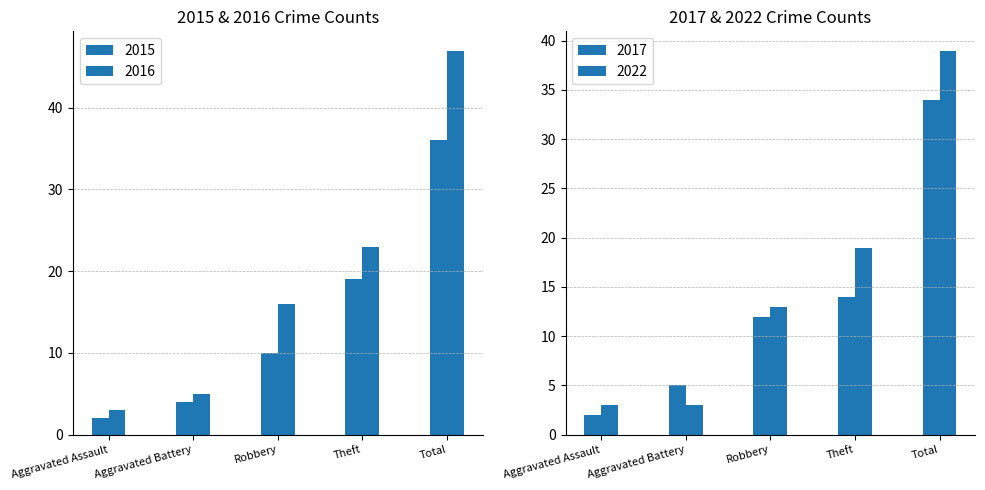

At which label is 2016 closest to 25?

Theft